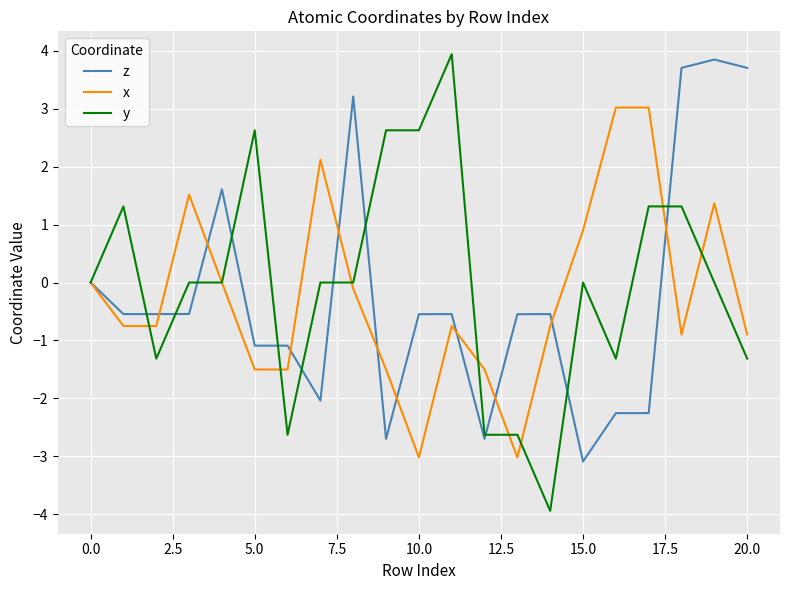

What is the greatest value displayed?

3.9